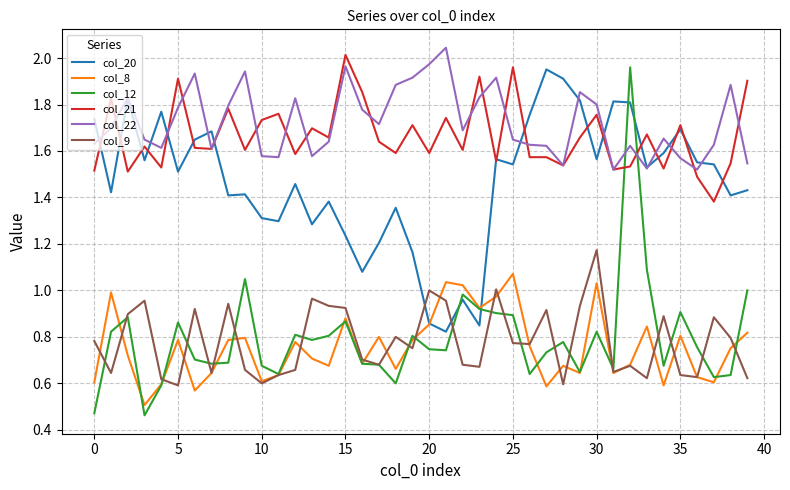

True or false: col_9 and col_22 cross at least once.

False